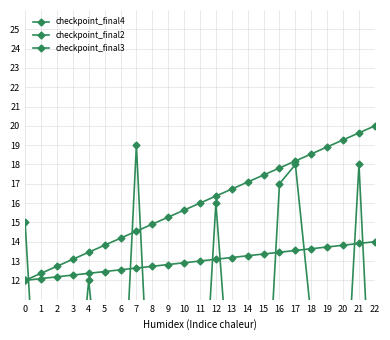

What is the difference between the highest and lowest values at 22?

19.0